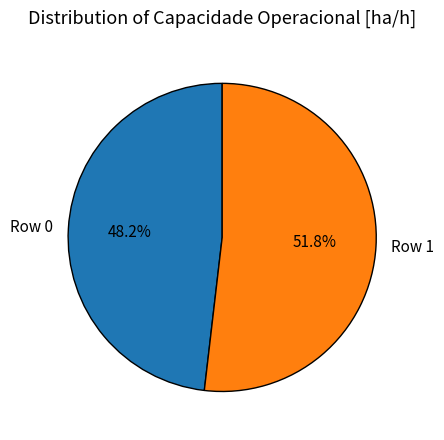

To the nearest percent, what is the average slice percentage?

50%